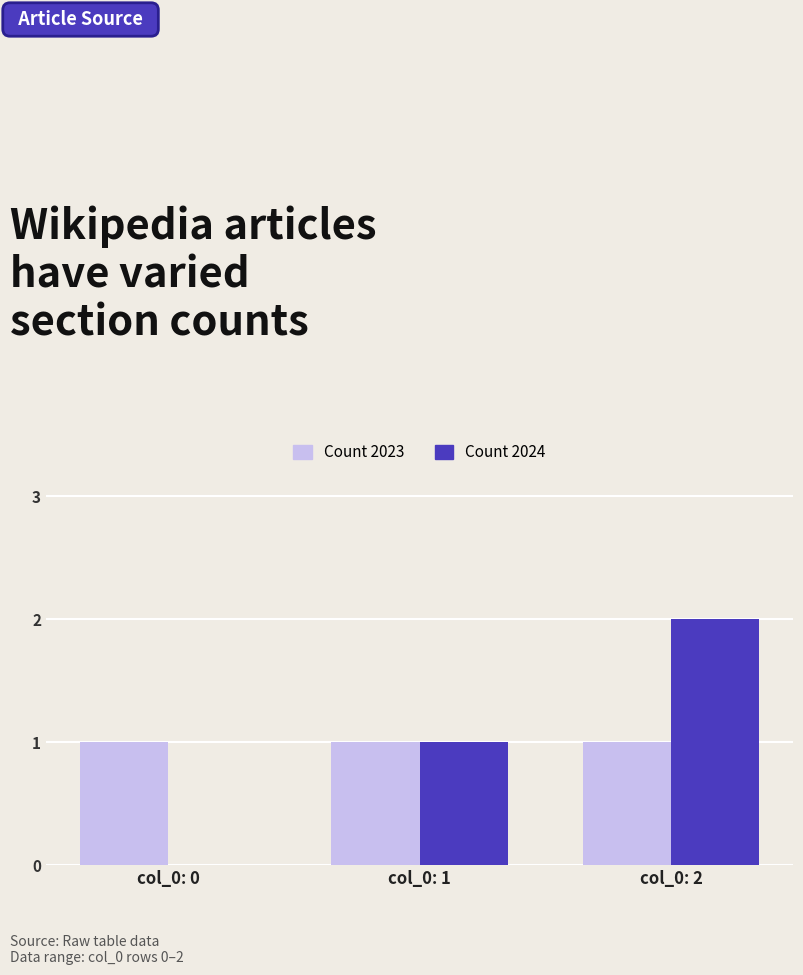

At which label does Count 2024 reach its peak?

col_0: 2